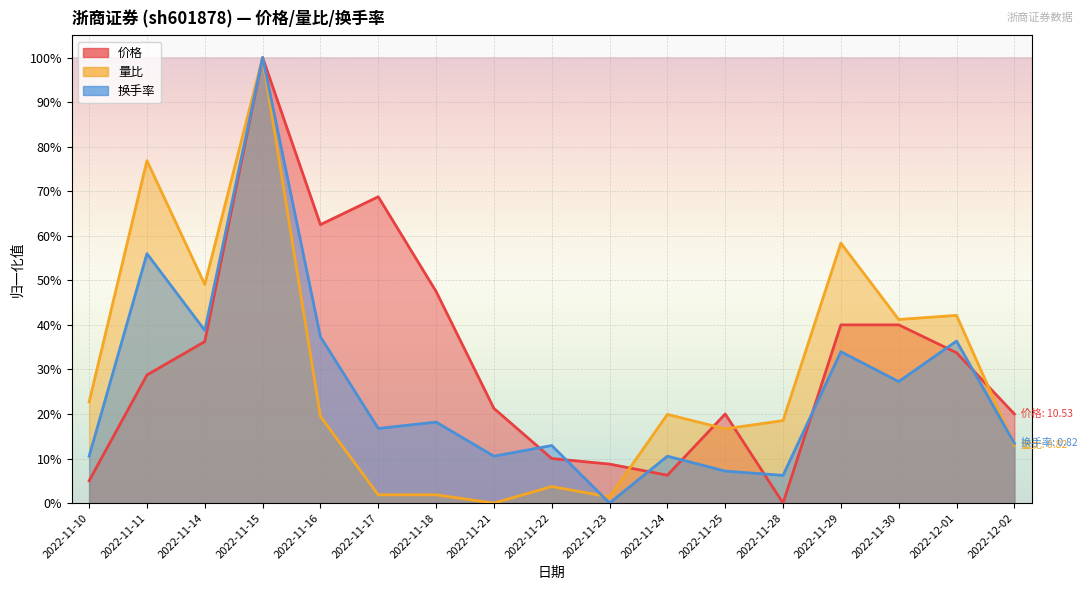

Does the chart display data point markers on the line(s)?

No